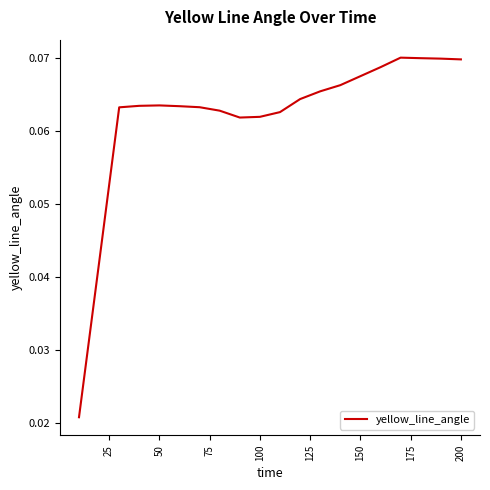

The value at 150 is 0.0. True or false?

False